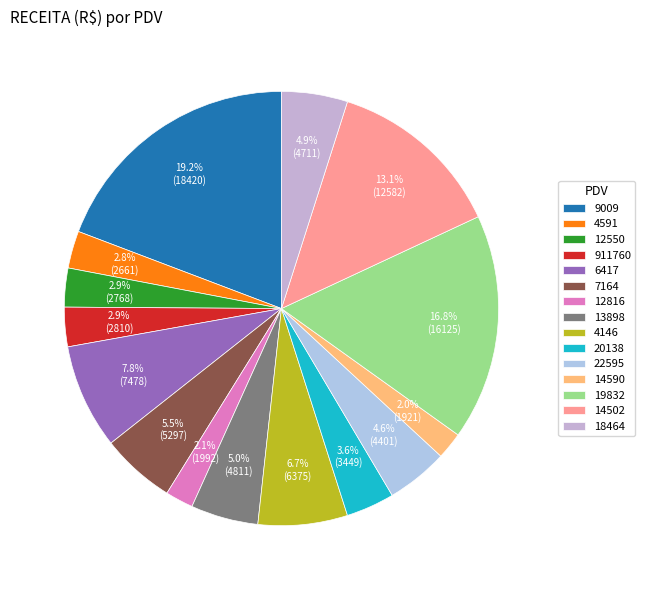

Which category has the smallest portion of the pie?

14590